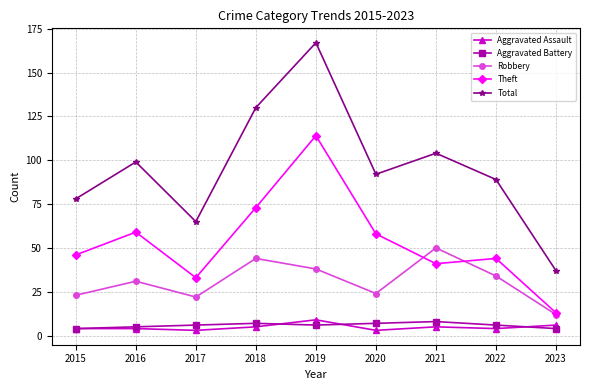

Between 2016 and 2023, which series saw the biggest shift?

Total